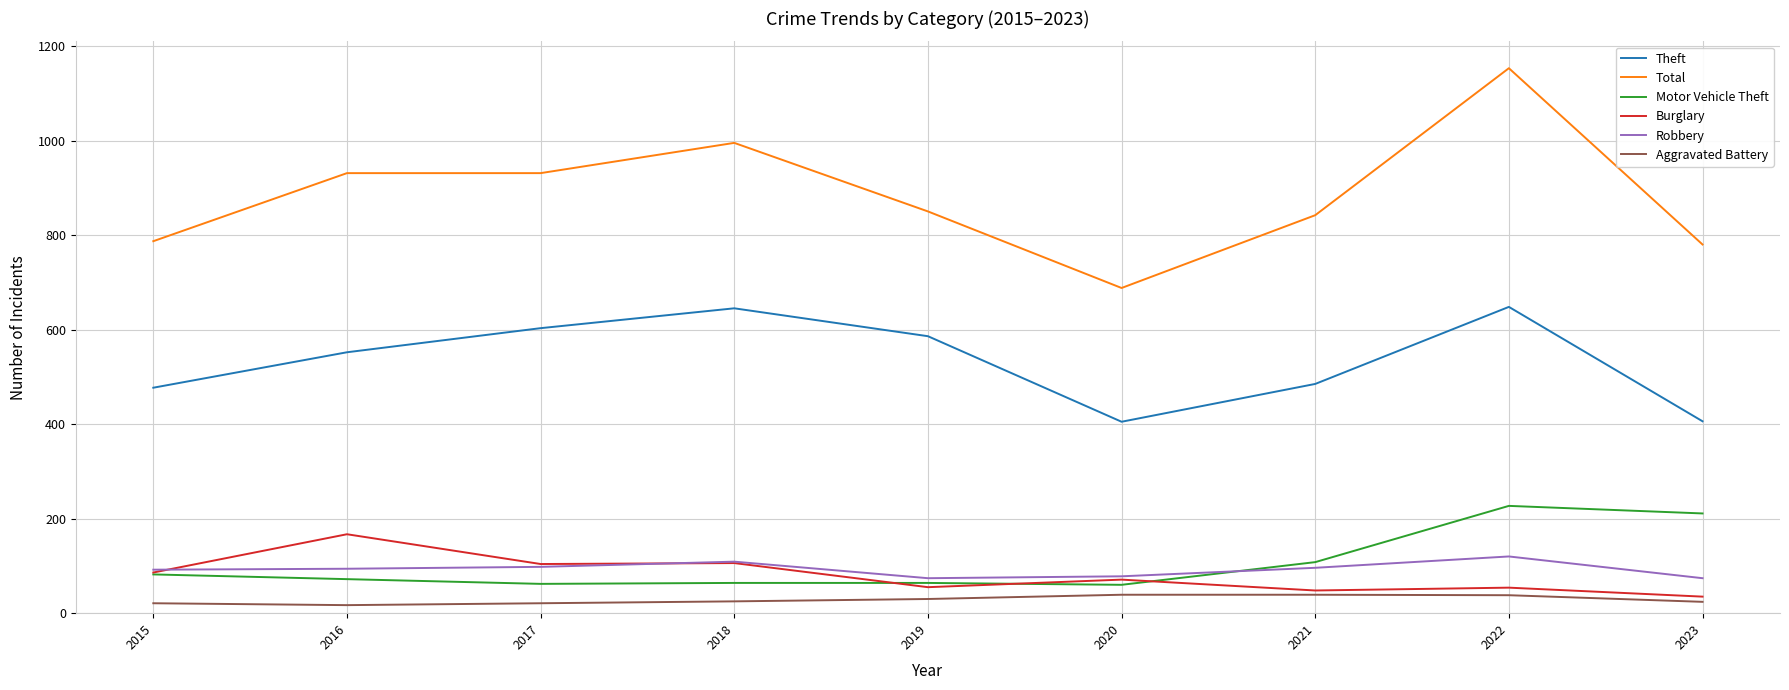

What is the highest value of the Burglary series?

167